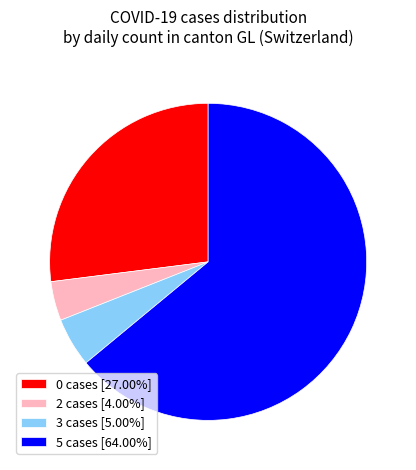

Does 3 cases [5.00%] represent more than half of the total?

No